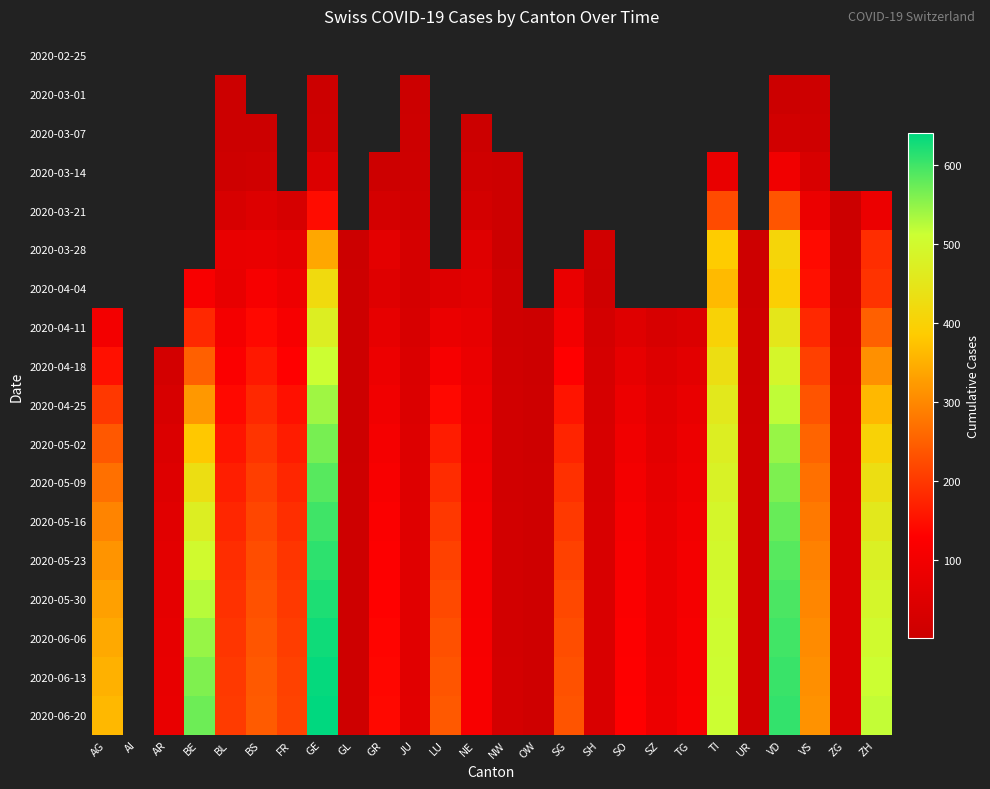

Which category has the highest value in the 2020-05-30 series?

GE